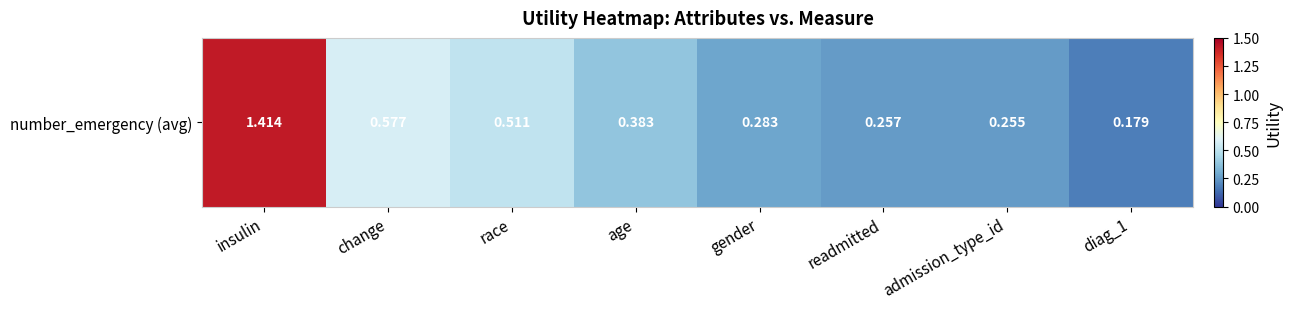

True or false: the data shows 0.8 at insulin.

False